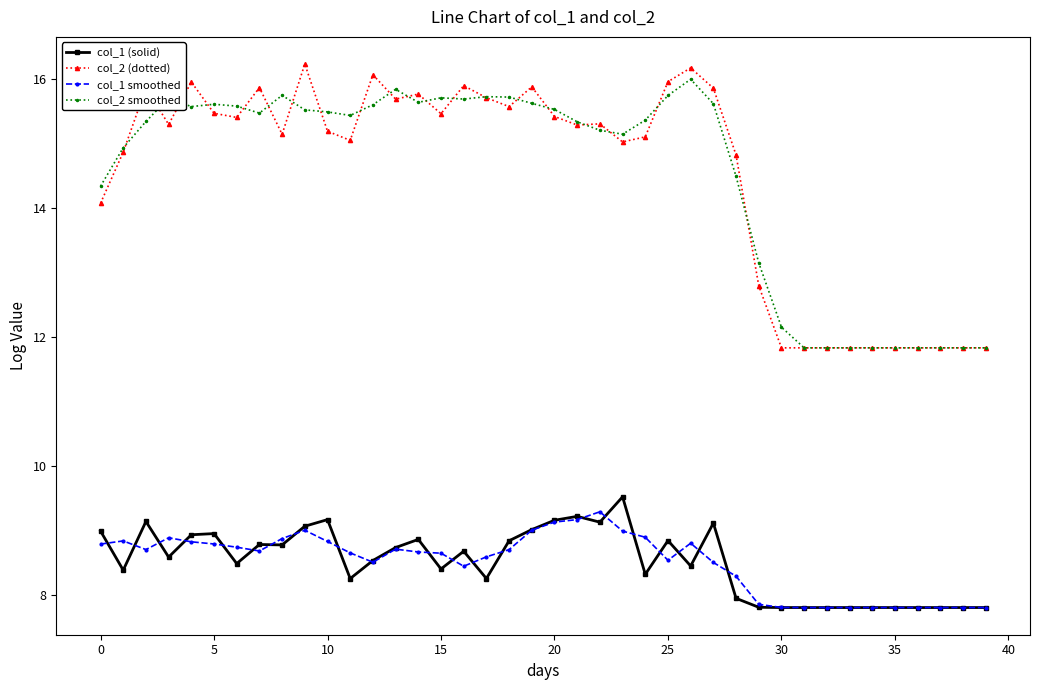

At how many categories does at least one series exceed 12?

31